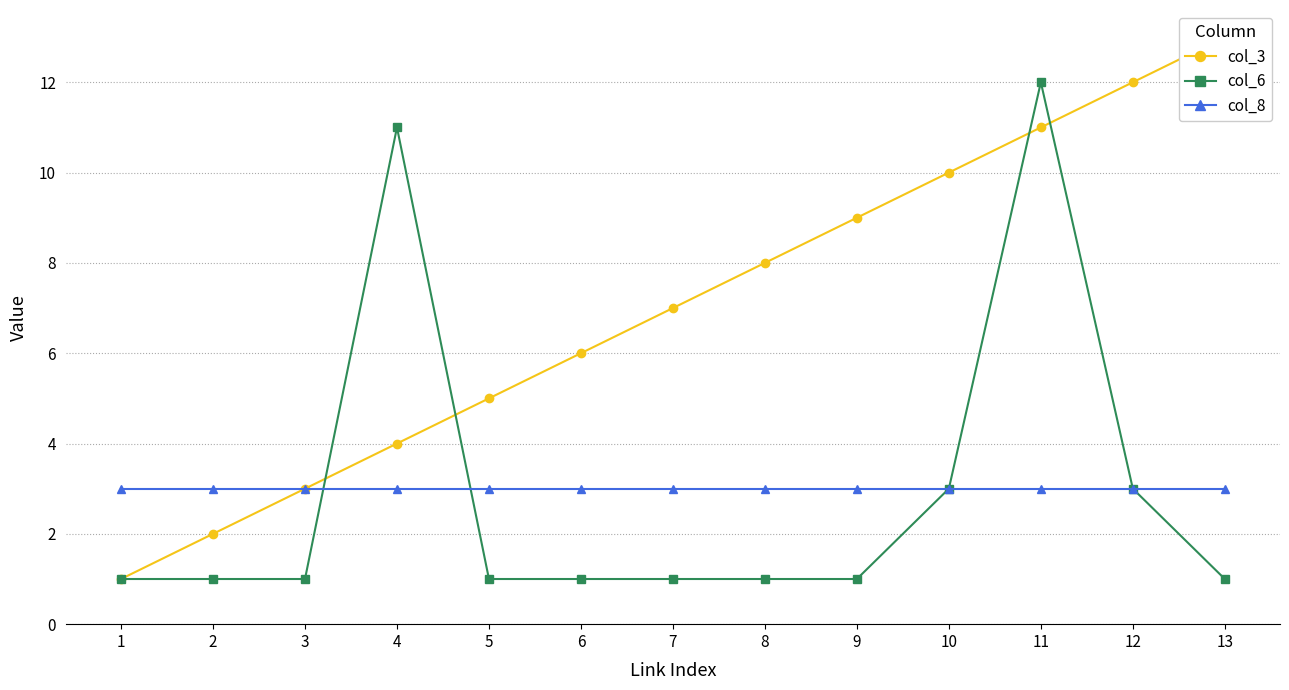

At which category is the sum across all series the highest?

11